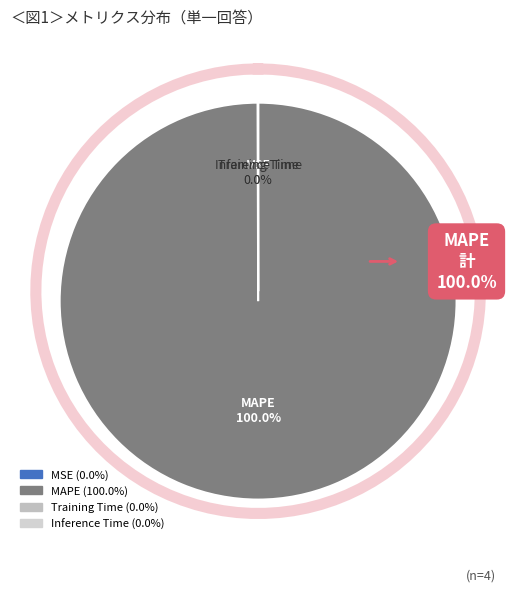

To the nearest percent, what is the average slice percentage?

25%